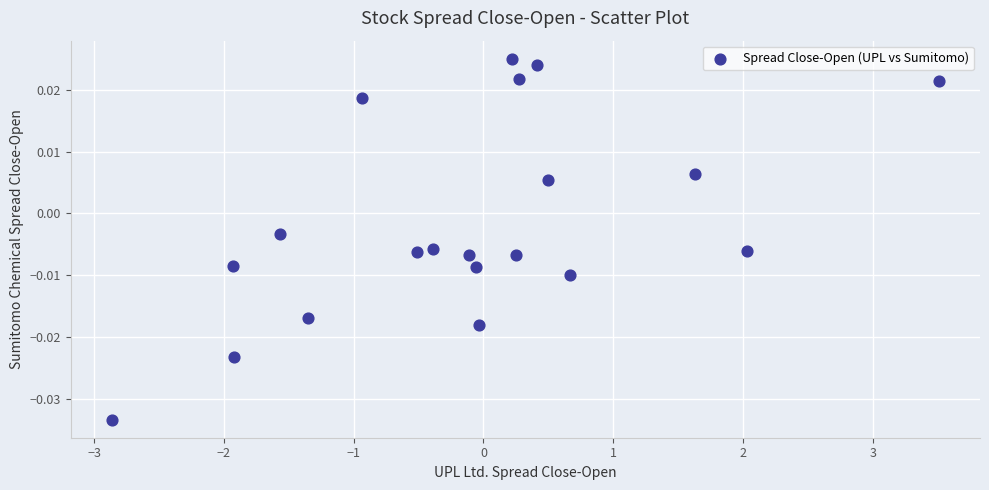

What is the range of X values (max minus min)?

6.4